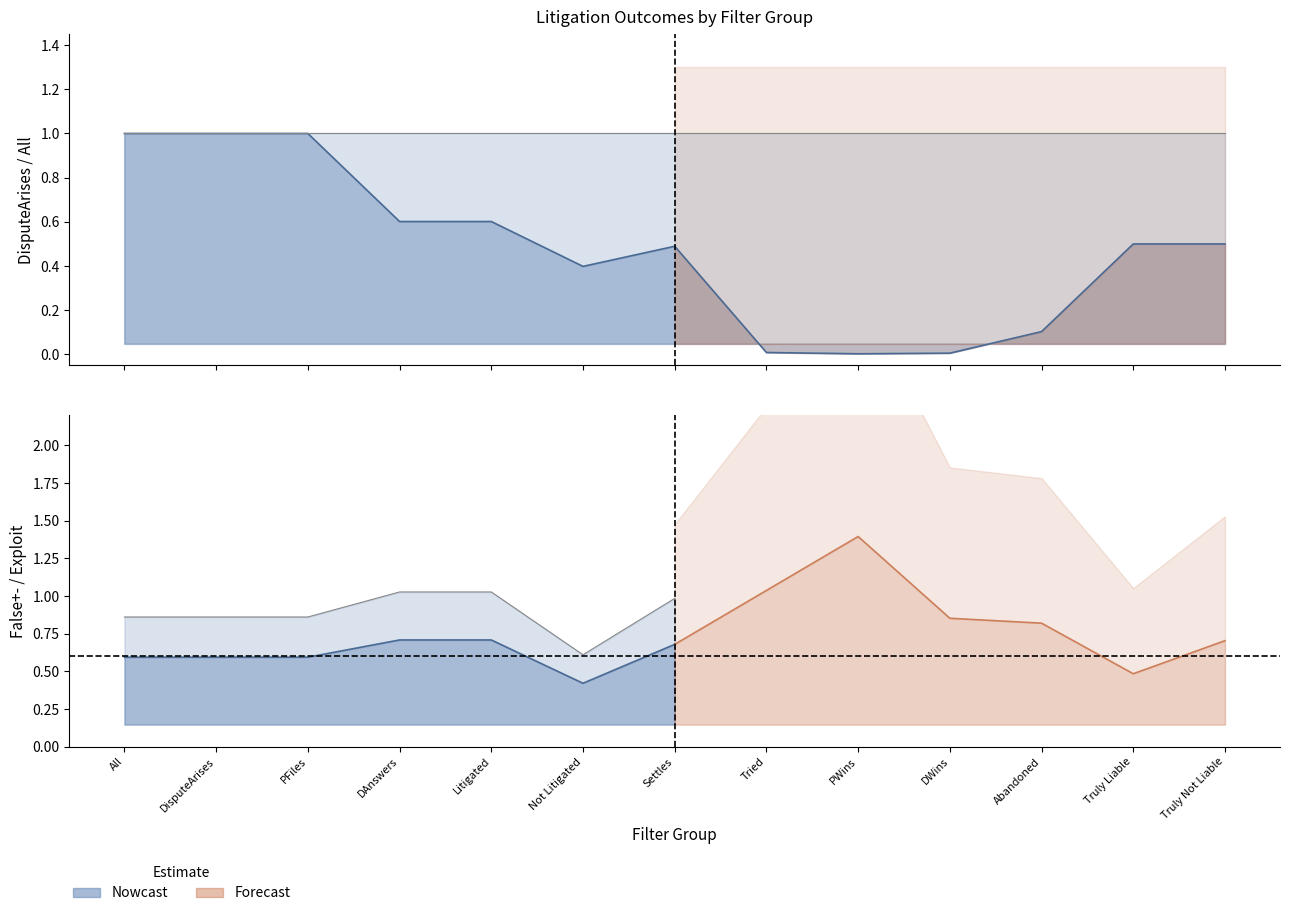

Reading left to right, list all the values displayed in this chart.

DisputeArises: All=1.0	DisputeArises=1.0	PFiles=1.0	DAnswers=0.6	Litigated=0.6	Not Litigated=0.4	Settles=0.5	Tried=0.0	PWins=0.0	DWins=0.0	Abandoned=0.1	Truly Liable=0.5	Truly Not Liable=0.5
All: All=1.0	DisputeArises=1.0	PFiles=1.0	DAnswers=1.0	Litigated=1.0	Not Litigated=1.0	Settles=1.0	Tried=1.0	PWins=1.0	DWins=1.0	Abandoned=1.0	Truly Liable=1.0	Truly Not Liable=1.0
Exploit: All=0.0	DisputeArises=0.0	PFiles=0.0	DAnswers=0.0	Litigated=0.0	Not Litigated=0.0	Settles=0.0	Tried=0.0	PWins=0.0	DWins=0.0	Abandoned=0.0	Truly Liable=0.0	Truly Not Liable=0.0
False+-: All=0.6	DisputeArises=0.6	PFiles=0.6	DAnswers=0.7	Litigated=0.7	Not Litigated=0.4	Settles=0.7	Tried=1.0	PWins=1.4	DWins=0.9	Abandoned=0.8	Truly Liable=0.5	Truly Not Liable=0.7